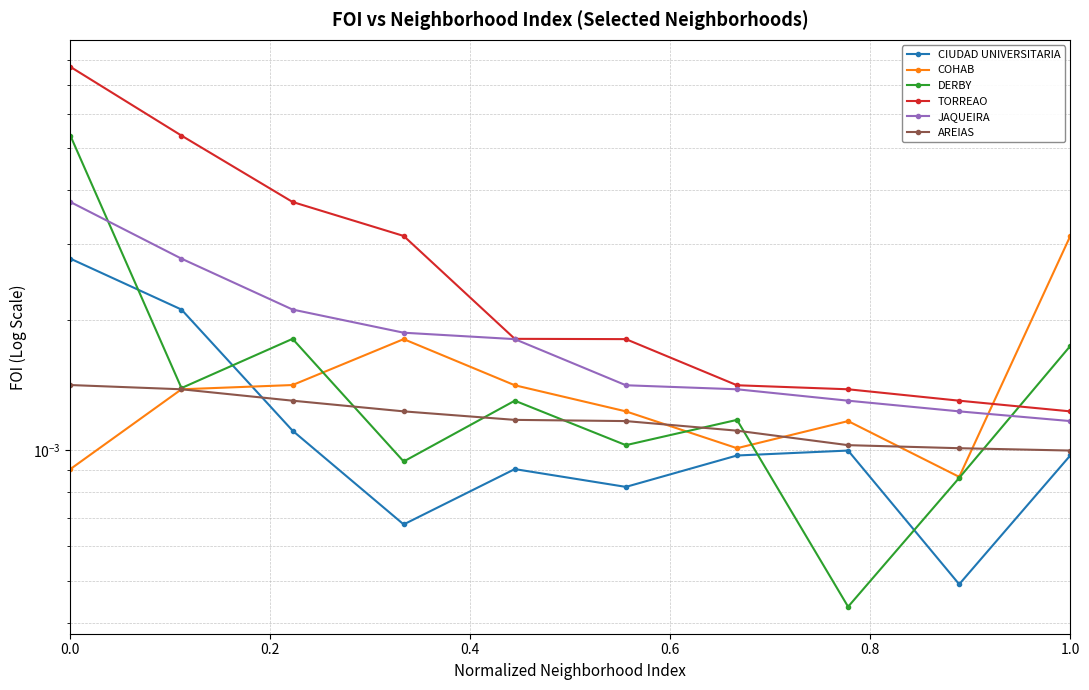

The COHAB series shows 0.0 at 0.4. True or false?

True